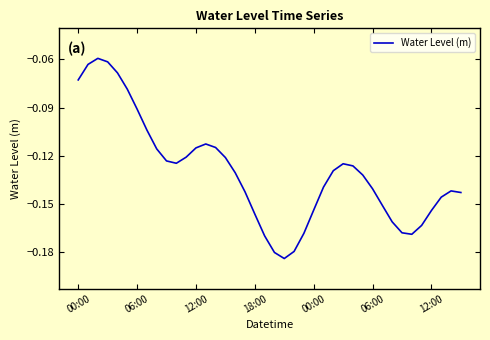

Is this an area chart (filled region under the line)?

No